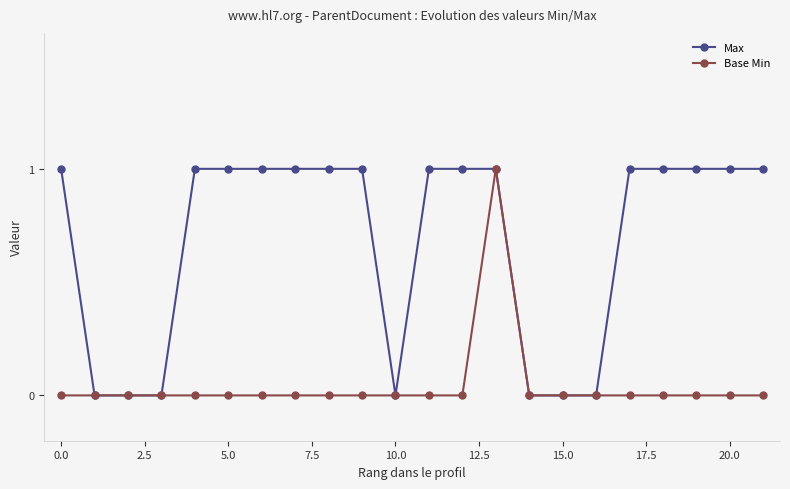

Is this an area chart (filled region under the line)?

No